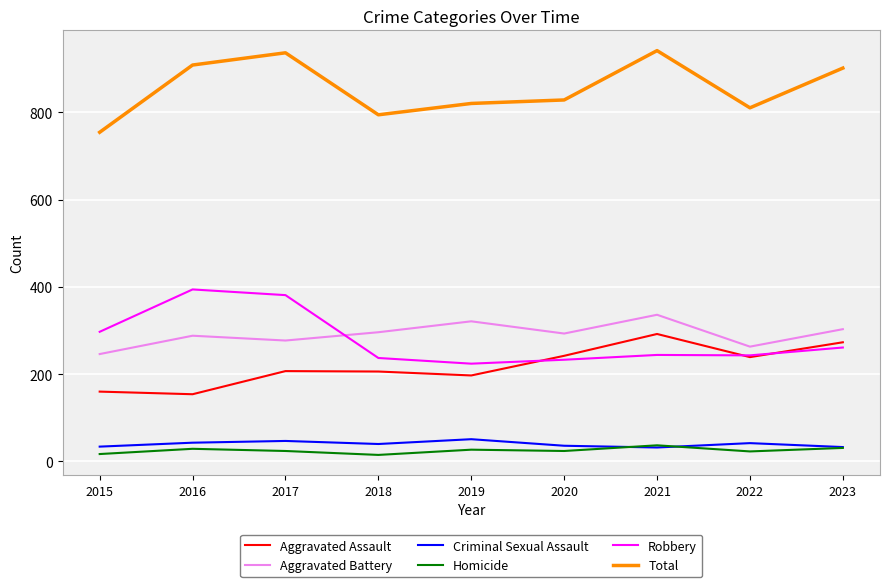

In Aggravated Assault, how many points are higher than both neighbors (excluding endpoints)?

2